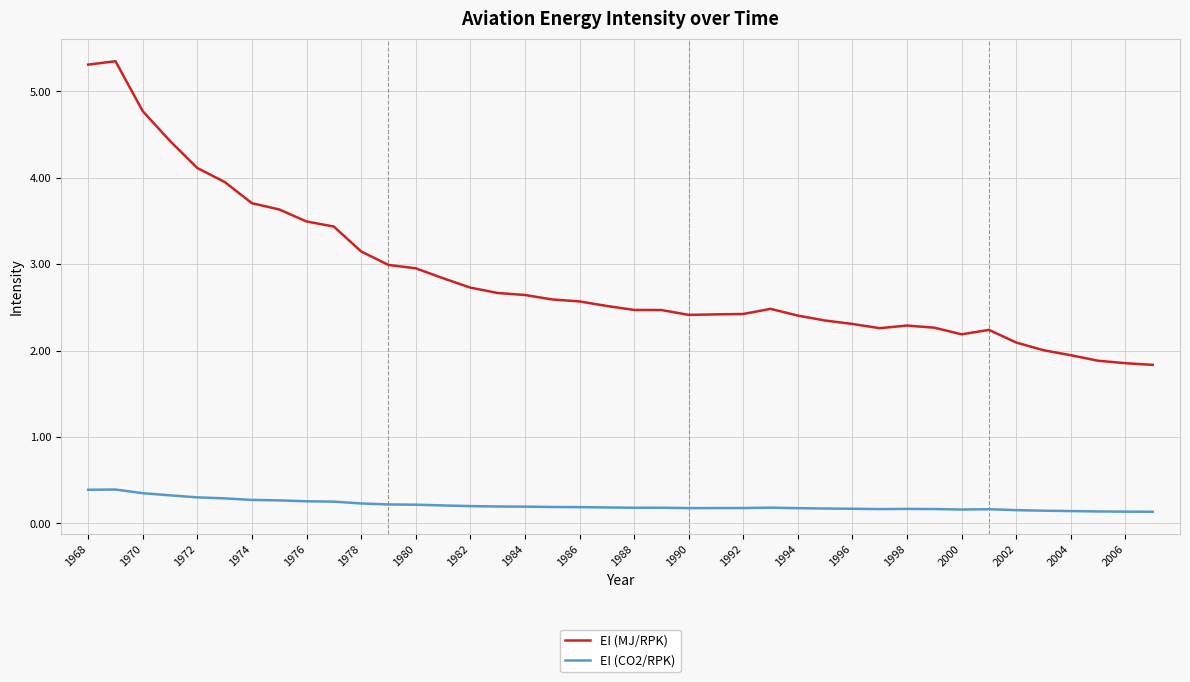

What is the difference between the maximum and minimum values in the EI (CO2/RPK) series?

0.3